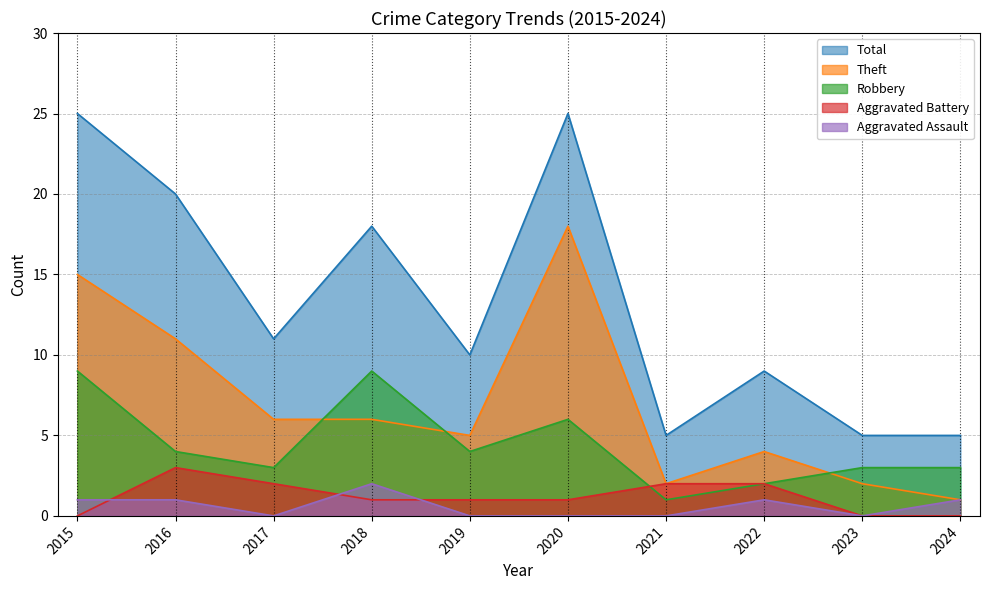

List the series in order of their peak value, lowest first.

Aggravated Assault, Aggravated Battery, Robbery, Theft, Total